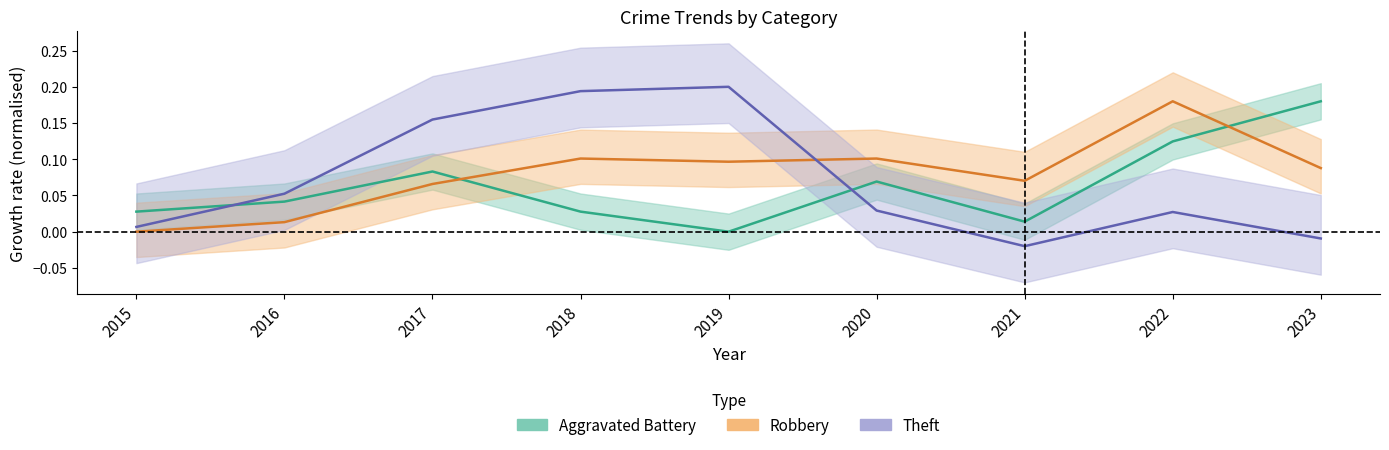

What are all the series names shown in the legend?

Aggravated Battery, Robbery, Theft